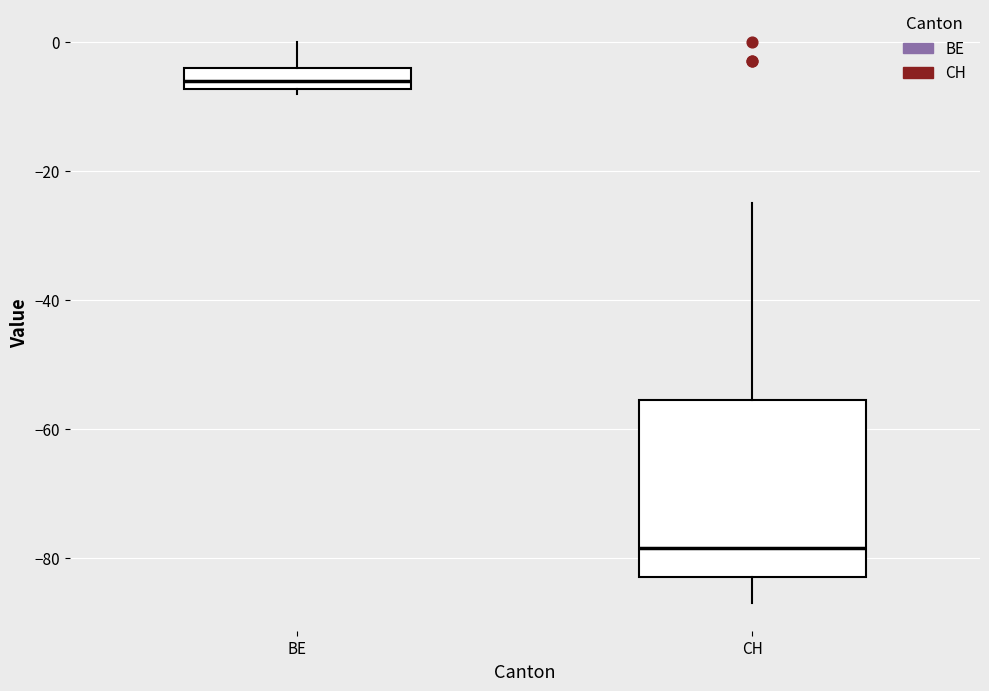

Reading left to right, transcribe this box plot: for each box, give where its median line is, the range the box spans, and where its two whiskers end, as read against the y-axis. The values are not printed on the chart, so give them approximately, as read against the axis.

BE: median -6, box -8 to -4, whiskers -8 (just below the box's lower edge) to 0
CH: median -78, box -82 to -56, whiskers -86 to -24